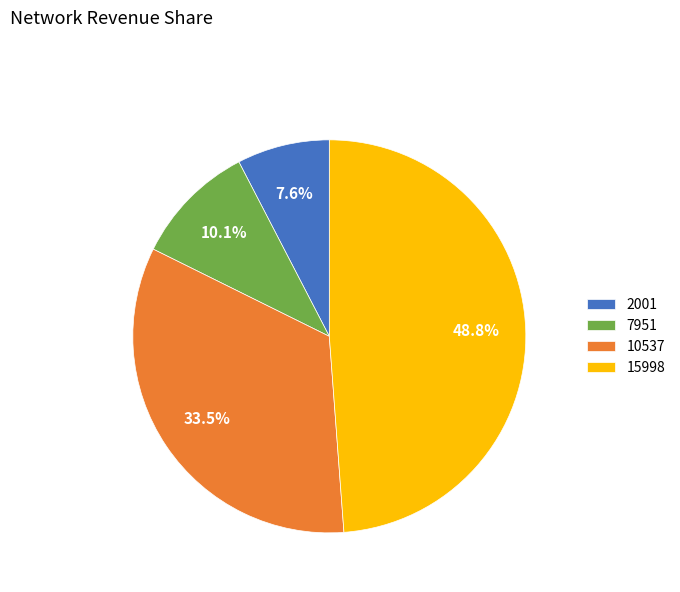

To the nearest percent, what is the combined percentage of 2001 and 7951?

18%